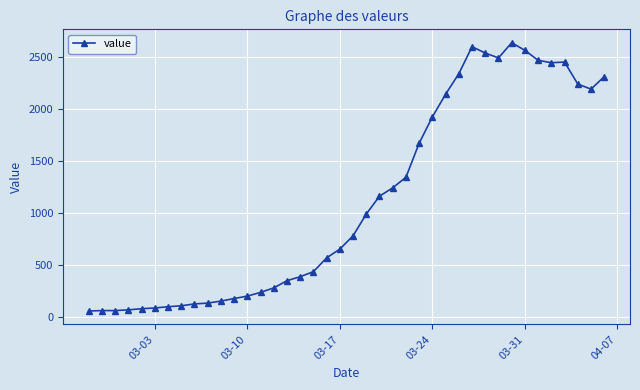

True or false: there are more than 1 points higher than both neighbors.

True